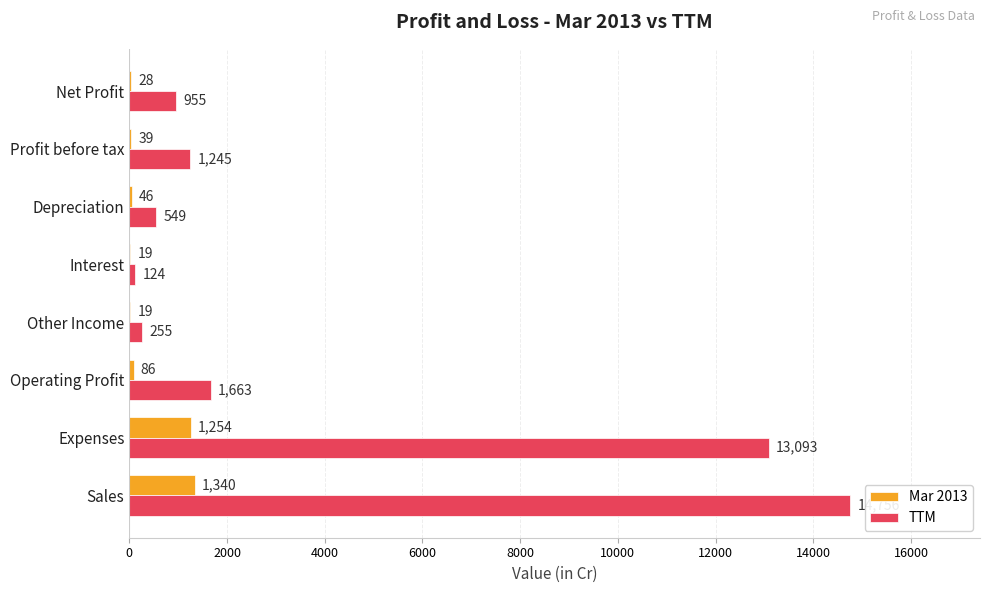

Which series has the largest total across all categories?

TTM